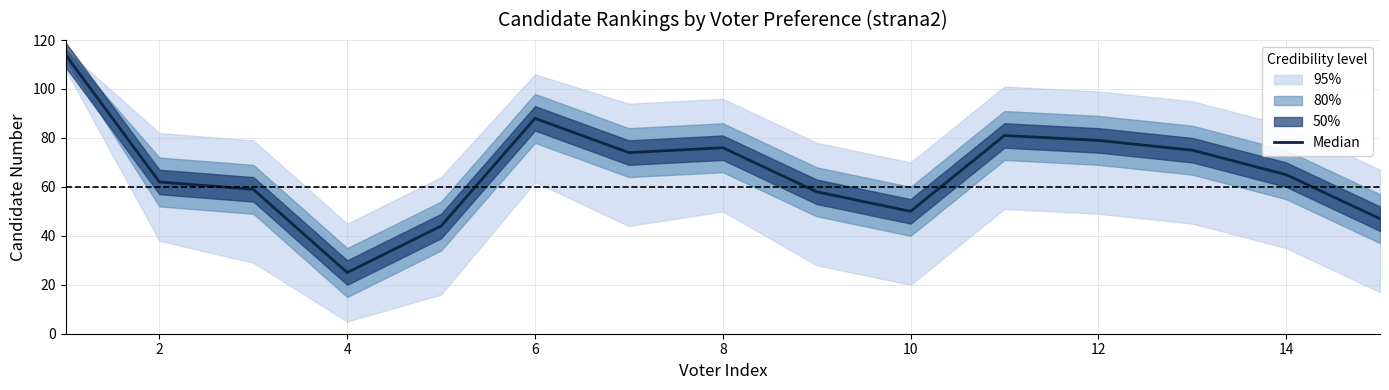

What is the label of the 14th point from the right?

2